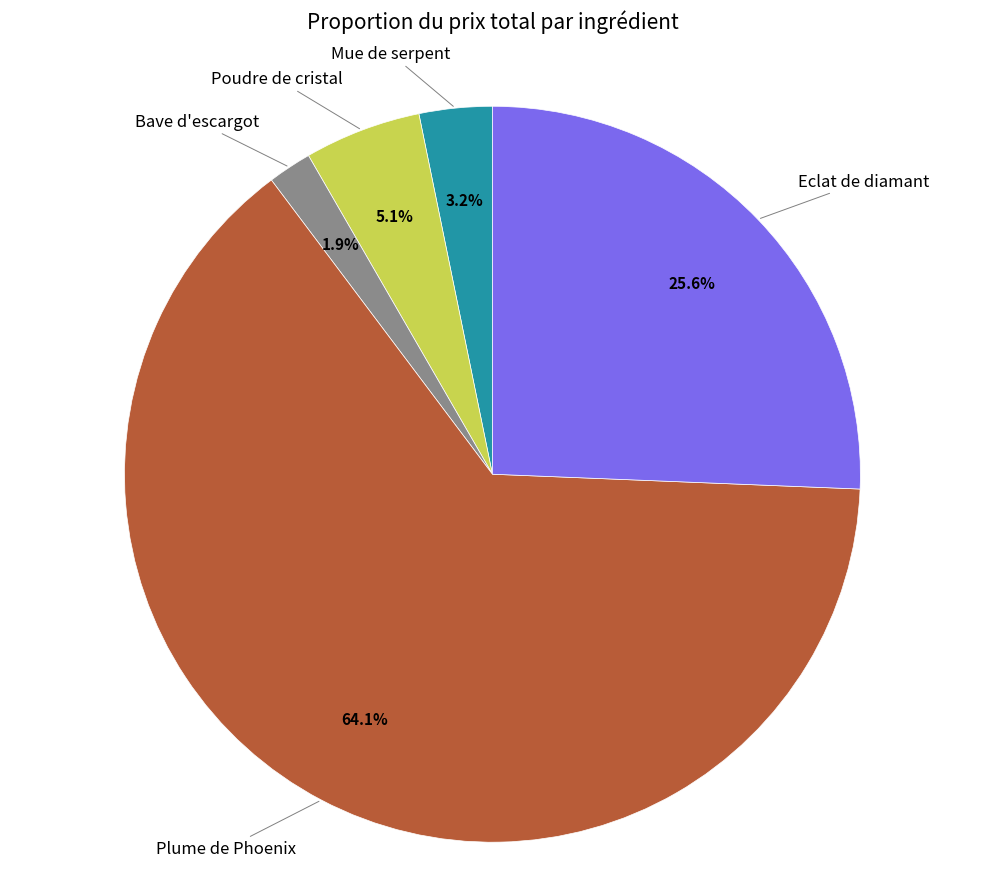

Does any single category account for the majority?

Yes